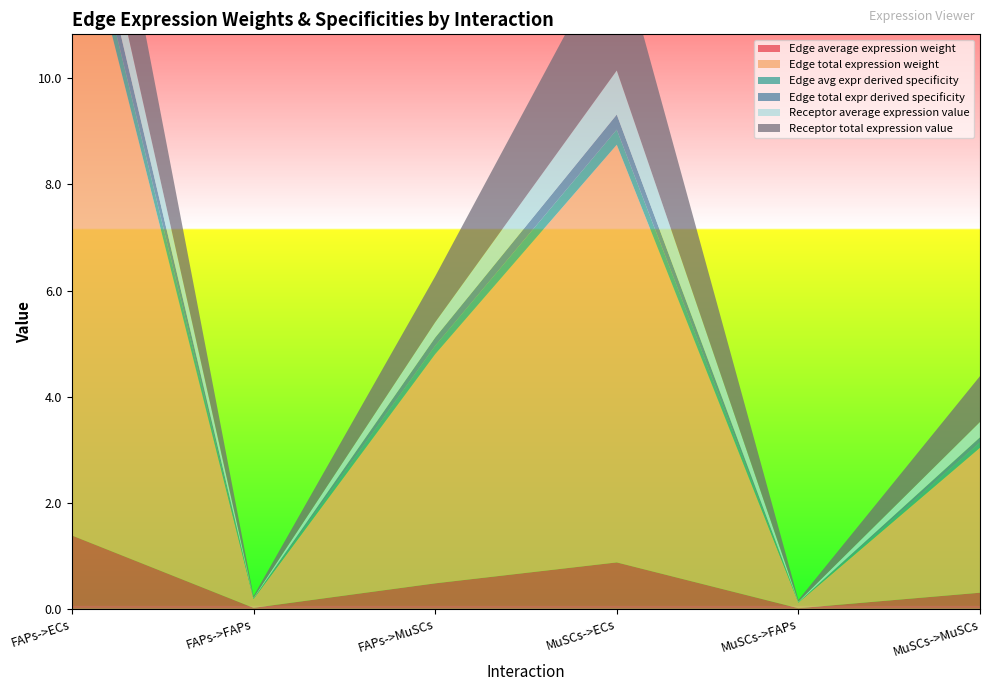

Reading left to right, list all the values displayed in this chart.

Edge average expression weight: FAPs->ECs=1.4	FAPs->FAPs=0.0	FAPs->MuSCs=0.5	MuSCs->ECs=0.9	MuSCs->FAPs=0.0	MuSCs->MuSCs=0.3
Edge total expression weight: FAPs->ECs=12.4	FAPs->FAPs=0.2	FAPs->MuSCs=4.3	MuSCs->ECs=7.9	MuSCs->FAPs=0.1	MuSCs->MuSCs=2.7
Edge avg expr derived specificity: FAPs->ECs=0.5	FAPs->FAPs=0.0	FAPs->MuSCs=0.2	MuSCs->ECs=0.3	MuSCs->FAPs=0.0	MuSCs->MuSCs=0.1
Edge total expr derived specificity: FAPs->ECs=0.5	FAPs->FAPs=0.0	FAPs->MuSCs=0.2	MuSCs->ECs=0.3	MuSCs->FAPs=0.0	MuSCs->MuSCs=0.1
Receptor average expression value: FAPs->ECs=0.8	FAPs->FAPs=0.0	FAPs->MuSCs=0.3	MuSCs->ECs=0.8	MuSCs->FAPs=0.0	MuSCs->MuSCs=0.3
Receptor total expression value: FAPs->ECs=2.5	FAPs->FAPs=0.0	FAPs->MuSCs=0.9	MuSCs->ECs=2.5	MuSCs->FAPs=0.0	MuSCs->MuSCs=0.9